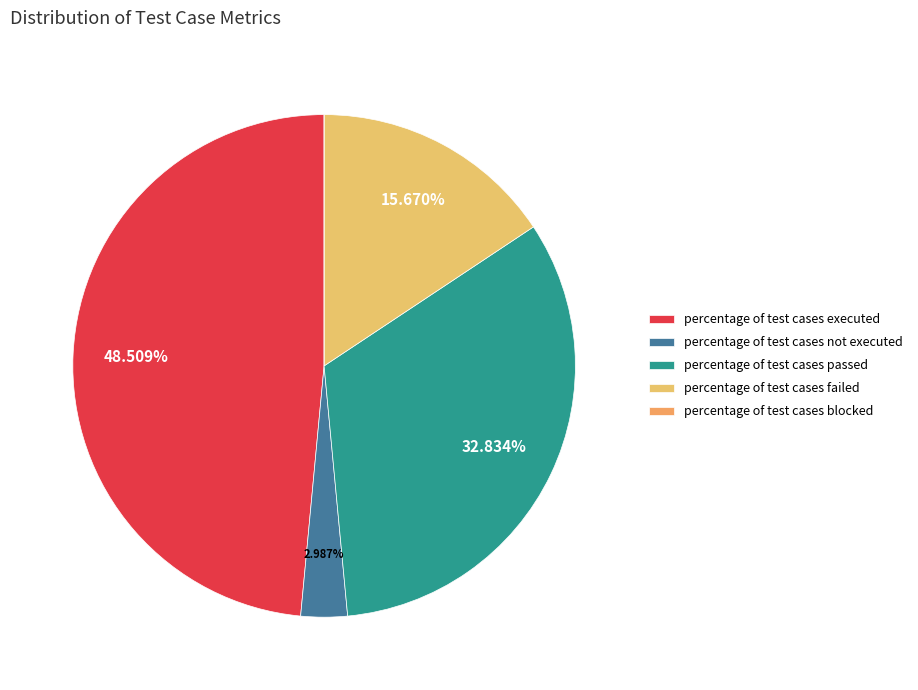

Is there any slice that represents more than half of the pie?

No